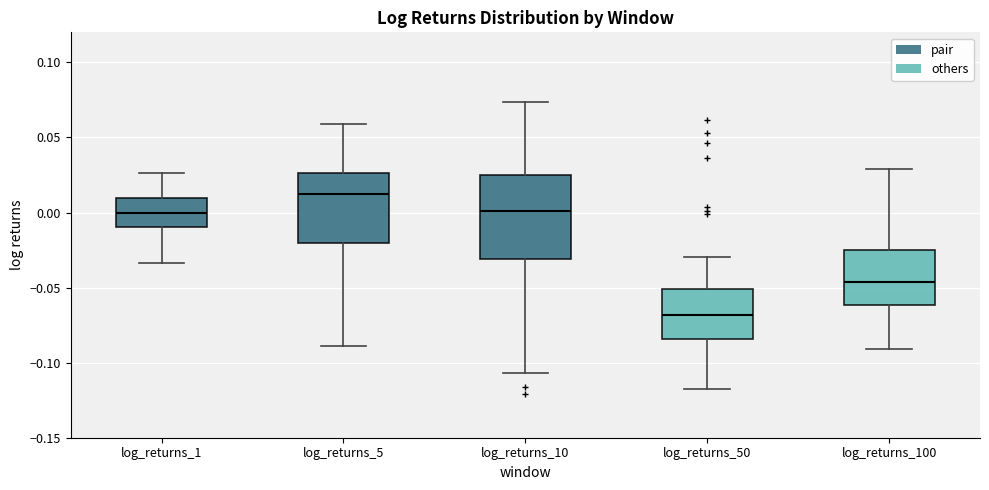

Which box's median line is the lowest?

log_returns_50